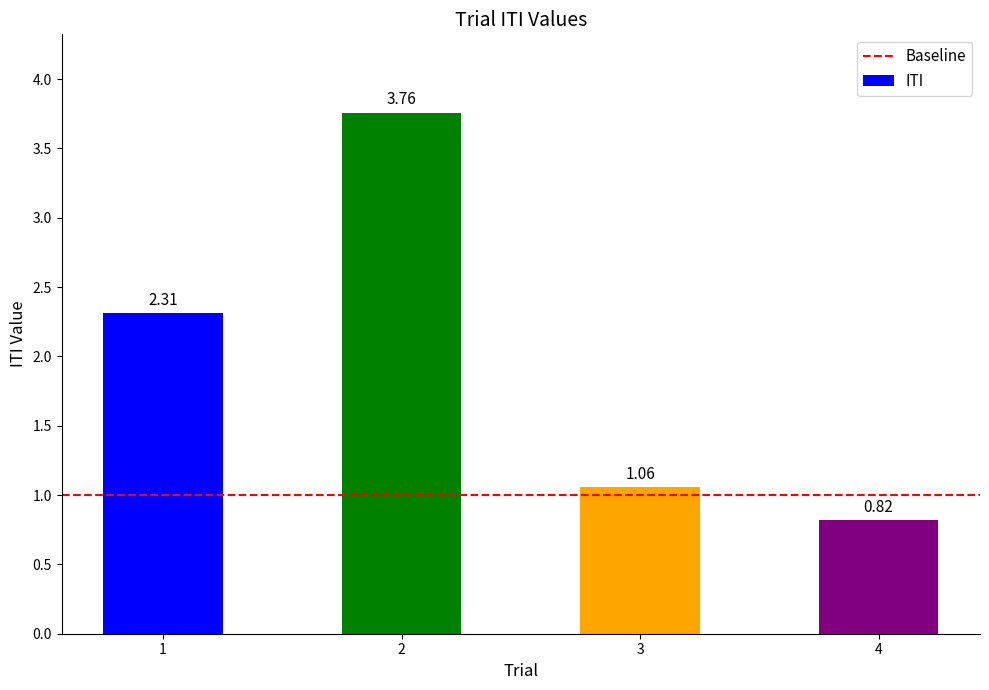

What is the difference between the maximum and minimum values?

2.9